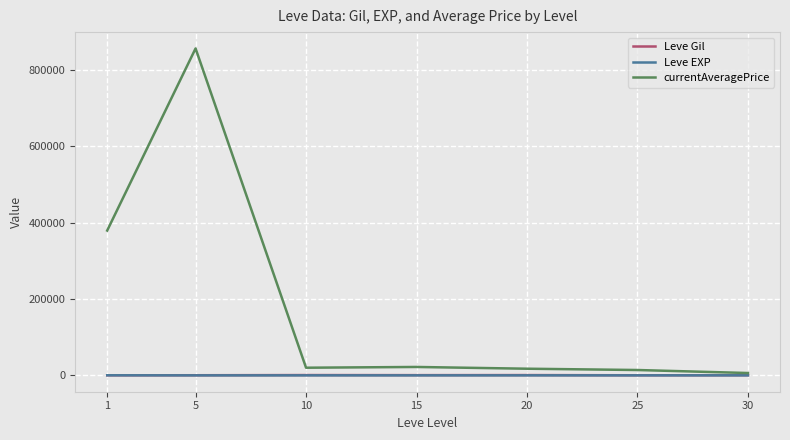

Which series has the largest total across all categories?

currentAveragePrice